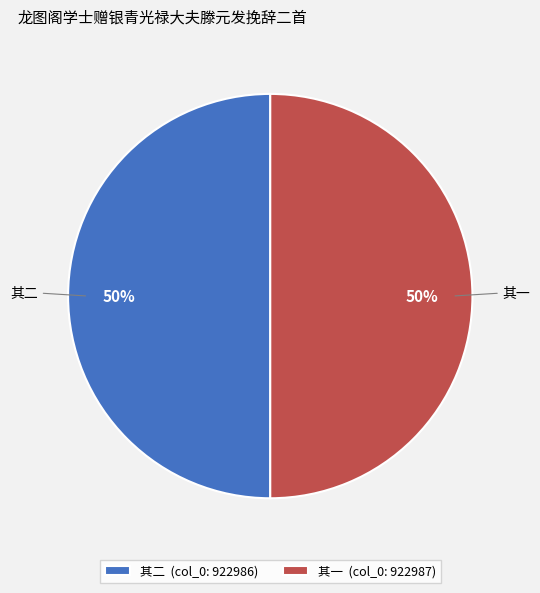

Is it true that 其二 (col_0: 922986) is 35% of the pie?

False